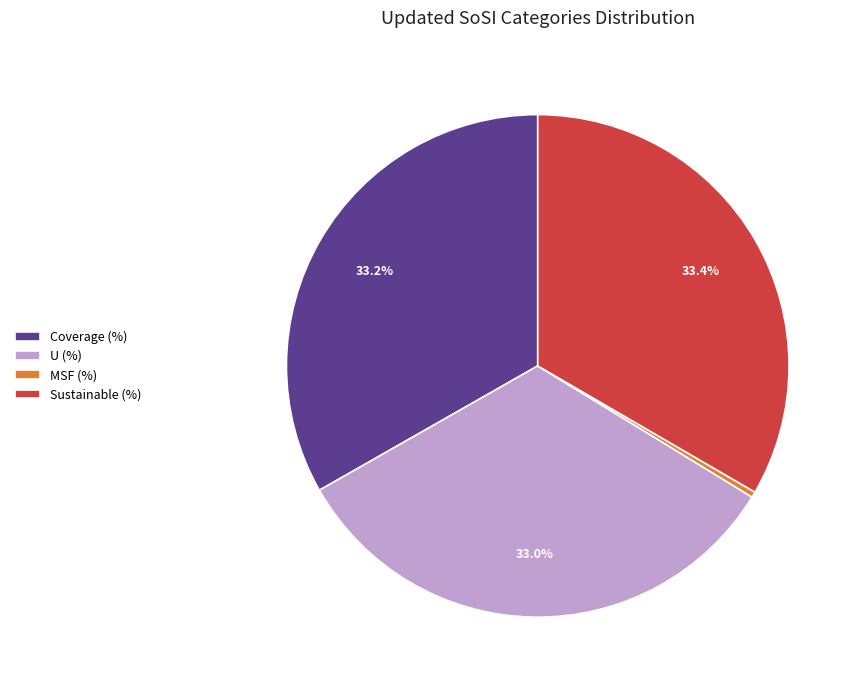

To the nearest percent, what is the difference between the Sustainable (%) and MSF (%) slice percentages?

33%